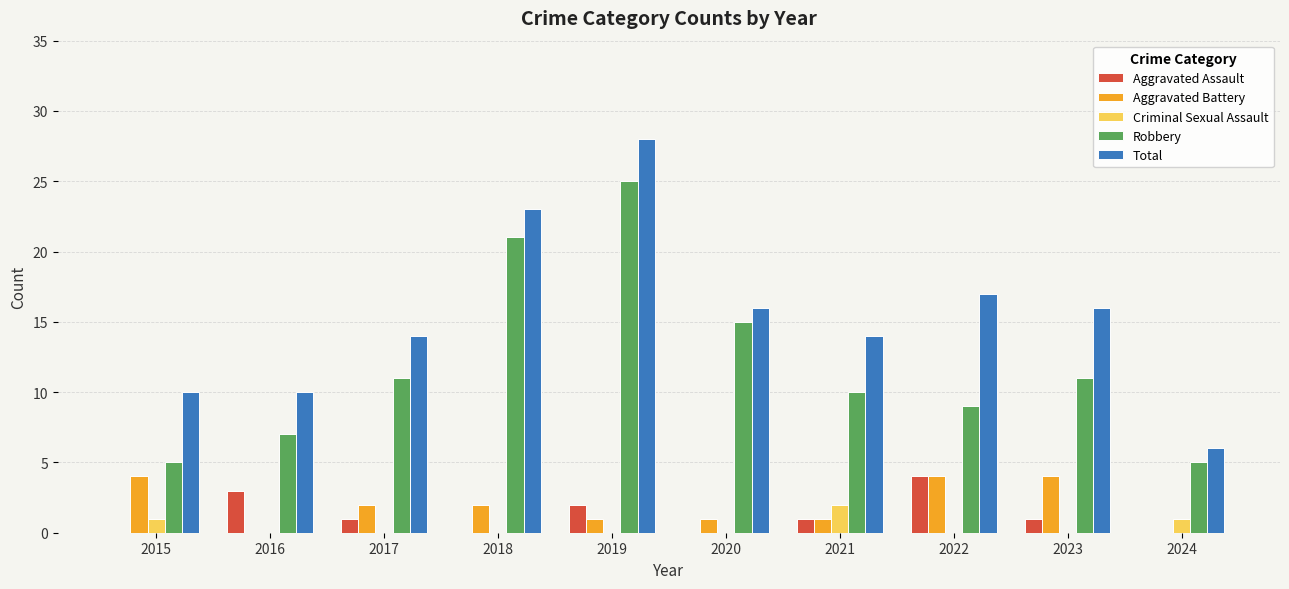

Is the value of Robbery at 2015 greater than the value of Total at 2024?

No